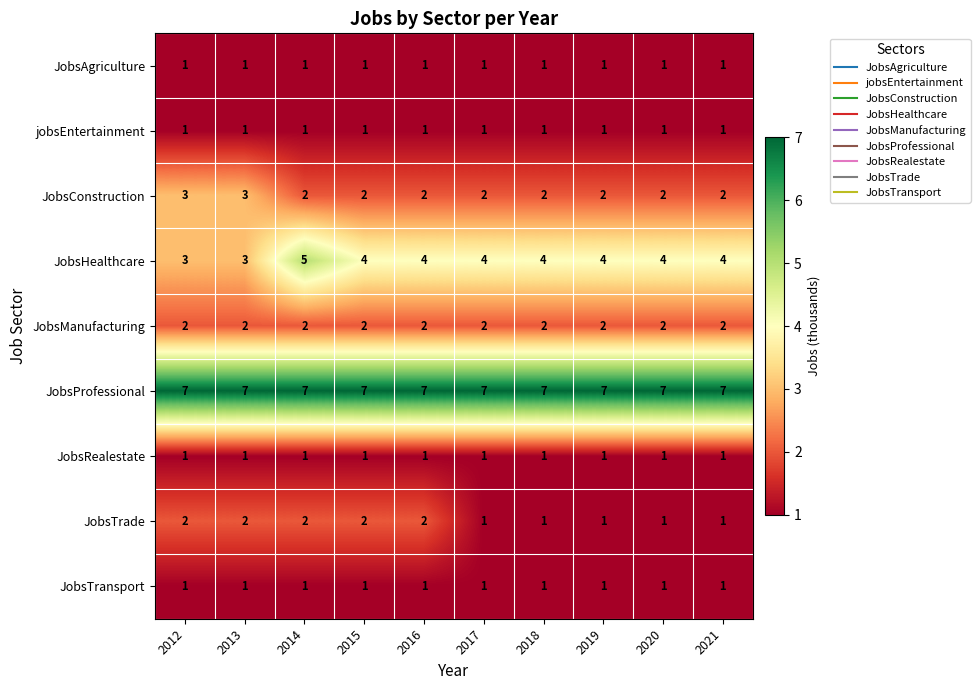

The JobsTrade series shows 2 at 2015. True or false?

True